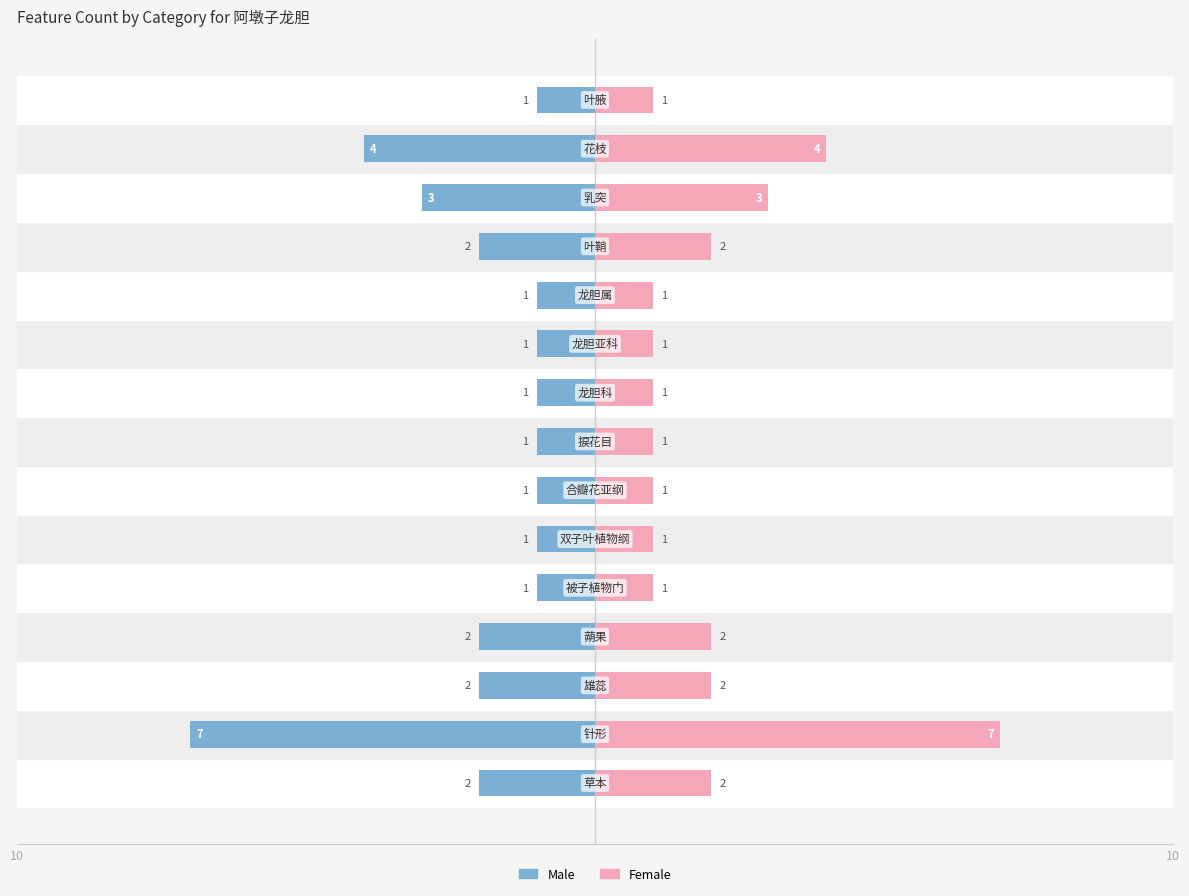

What is the value of the Female bar at the 8th from the left?

1